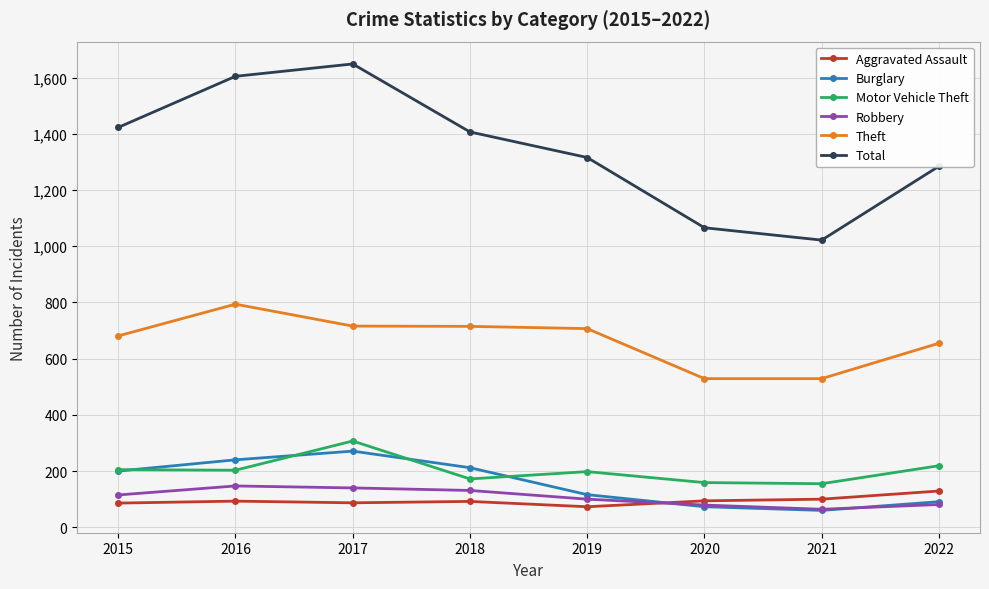

True or false: Burglary has more than 0 interior local peaks.

True